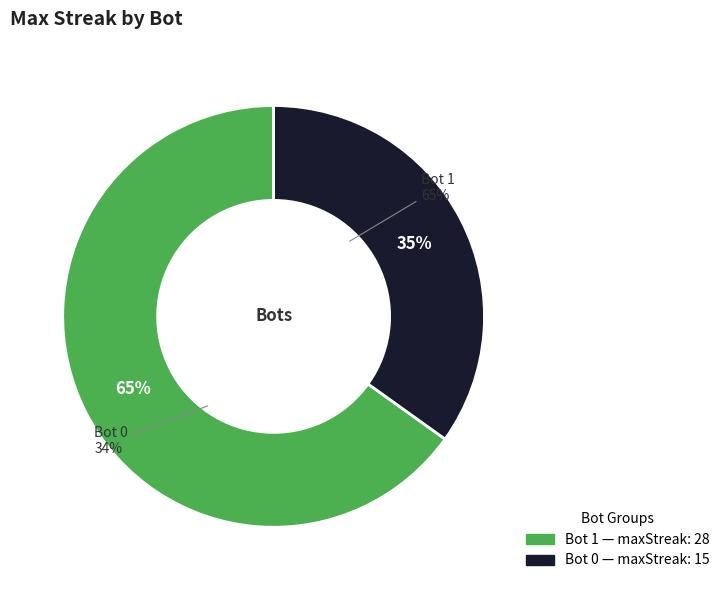

What percentage do 0 and 1 together represent?

100.0%